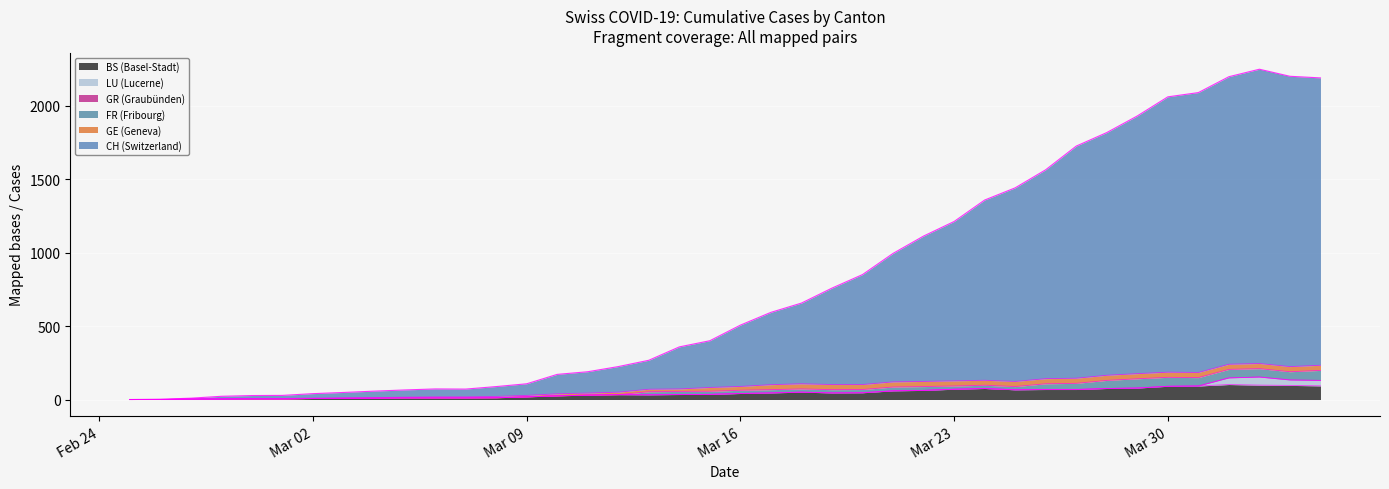

What is the difference between the maximum and minimum values in the BS series?

102